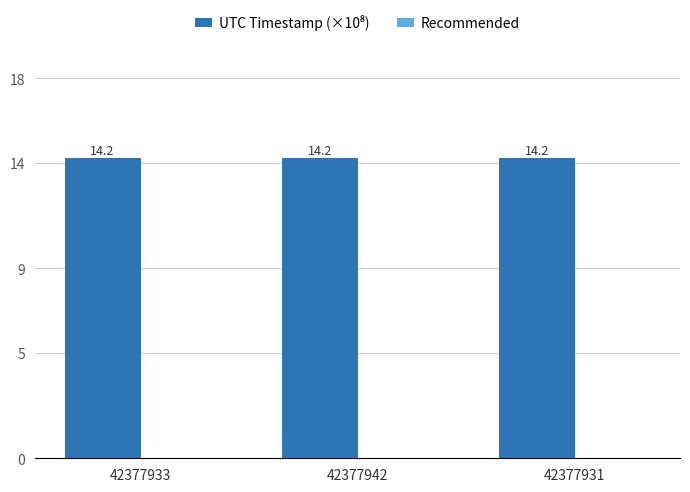

At which category is the sum across all series the highest?

42377933